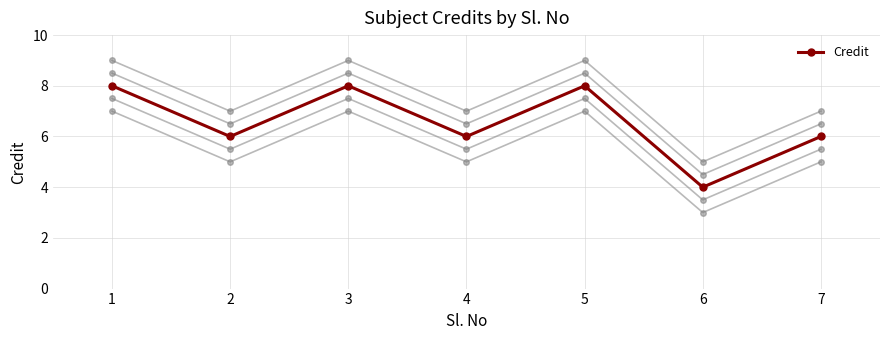

What is the average value?

7